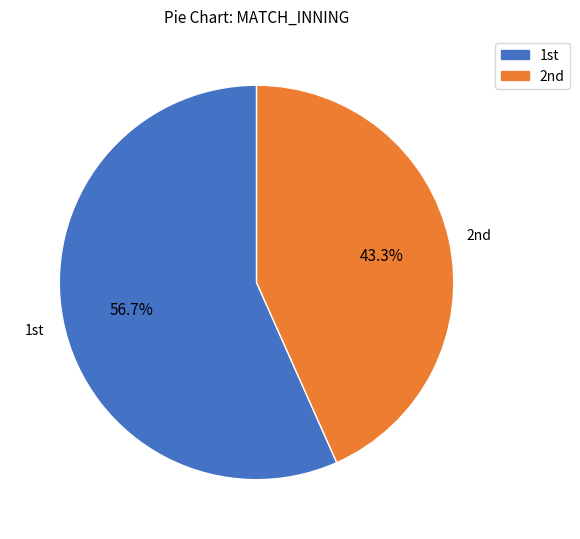

Is there a majority slice in this chart?

Yes